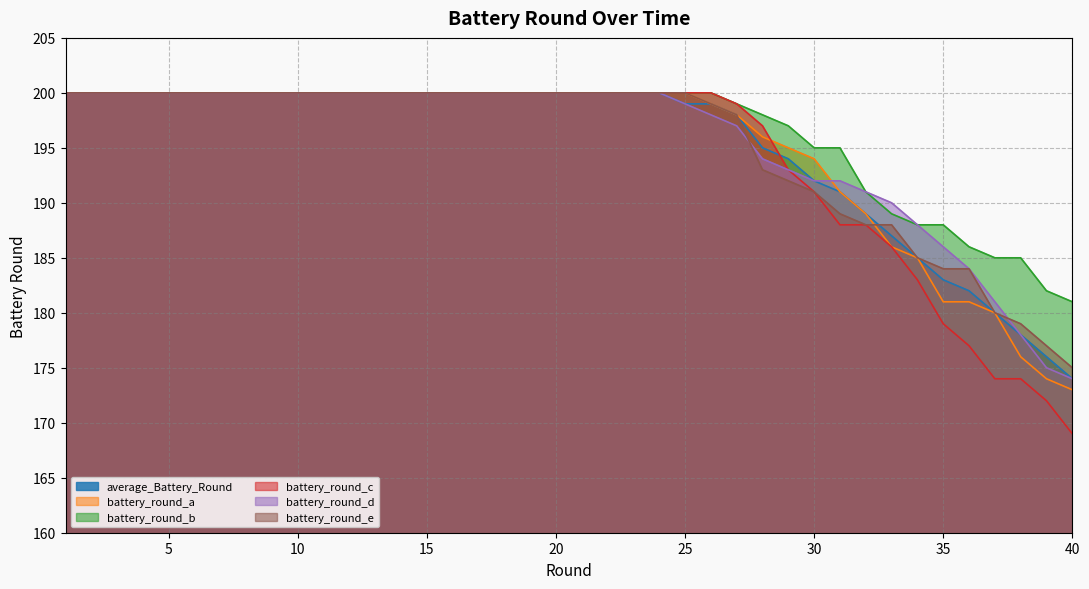

Reading left to right, what are all the values shown in this chart?

average_Battery_Round: 1=200	2=200	3=200	4=200	5=200	6=200	7=200	8=200	9=200	10=200	11=200	12=200	13=200	14=200	15=200	16=200	17=200	18=200	19=200	20=200	21=200	22=200	23=200	24=200	25=199	26=199	27=198	28=195	29=194	30=192	31=191	32=189	33=187	34=185	35=183	36=182	37=180	38=178	39=176	40=174
battery_round_a: 1=200	2=200	3=200	4=200	5=200	6=200	7=200	8=200	9=200	10=200	11=200	12=200	13=200	14=200	15=200	16=200	17=200	18=200	19=200	20=200	21=200	22=200	23=200	24=200	25=200	26=199	27=198	28=196	29=195	30=194	31=191	32=189	33=186	34=185	35=181	36=181	37=180	38=176	39=174	40=173
battery_round_b: 1=200	2=200	3=200	4=200	5=200	6=200	7=200	8=200	9=200	10=200	11=200	12=200	13=200	14=200	15=200	16=200	17=200	18=200	19=200	20=200	21=200	22=200	23=200	24=200	25=200	26=200	27=199	28=198	29=197	30=195	31=195	32=191	33=189	34=188	35=188	36=186	37=185	38=185	39=182	40=181
battery_round_c: 1=200	2=200	3=200	4=200	5=200	6=200	7=200	8=200	9=200	10=200	11=200	12=200	13=200	14=200	15=200	16=200	17=200	18=200	19=200	20=200	21=200	22=200	23=200	24=200	25=200	26=200	27=199	28=197	29=193	30=191	31=188	32=188	33=186	34=183	35=179	36=177	37=174	38=174	39=172	40=169
battery_round_d: 1=200	2=200	3=200	4=200	5=200	6=200	7=200	8=200	9=200	10=200	11=200	12=200	13=200	14=200	15=200	16=200	17=200	18=200	19=200	20=200	21=200	22=200	23=200	24=200	25=199	26=198	27=197	28=194	29=193	30=192	31=192	32=191	33=190	34=188	35=186	36=184	37=181	38=178	39=175	40=174
battery_round_e: 1=200	2=200	3=200	4=200	5=200	6=200	7=200	8=200	9=200	10=200	11=200	12=200	13=200	14=200	15=200	16=200	17=200	18=200	19=200	20=200	21=200	22=200	23=200	24=200	25=200	26=199	27=198	28=193	29=192	30=191	31=189	32=188	33=188	34=185	35=184	36=184	37=180	38=179	39=177	40=175